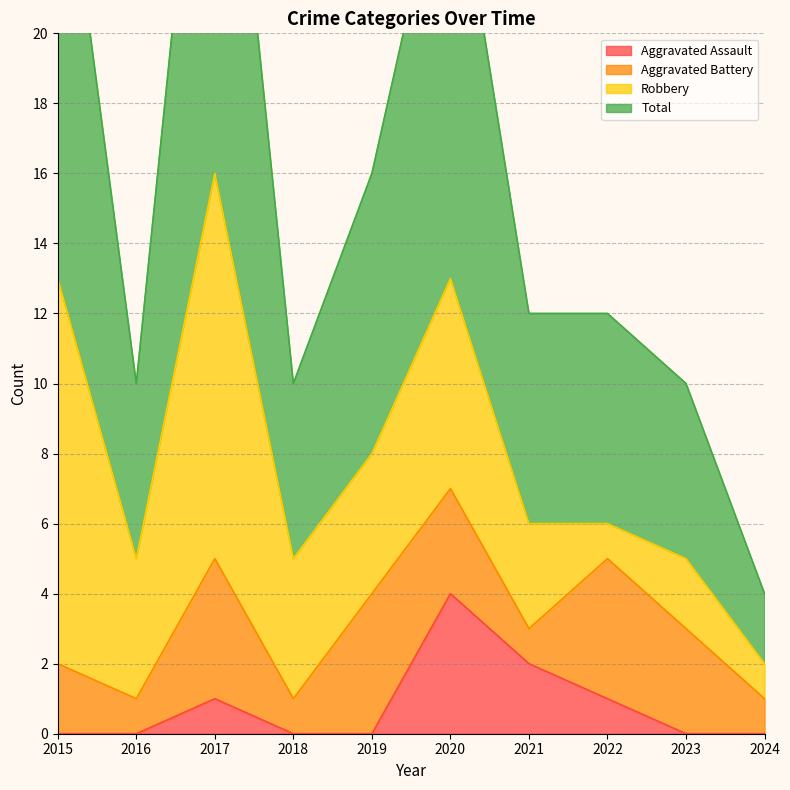

Reading left to right, extract all data points from this chart.

Aggravated Assault: 0	0	1	0	0	4	2	1	0	0
Total: 27	10	32	10	16	26	12	12	10	4